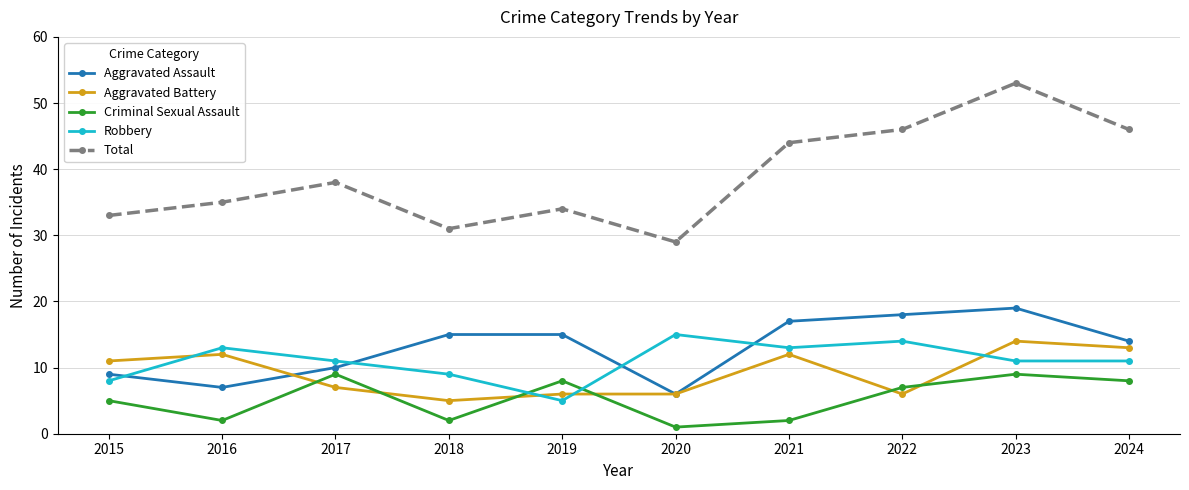

What is the minimum value shown in the chart?

1